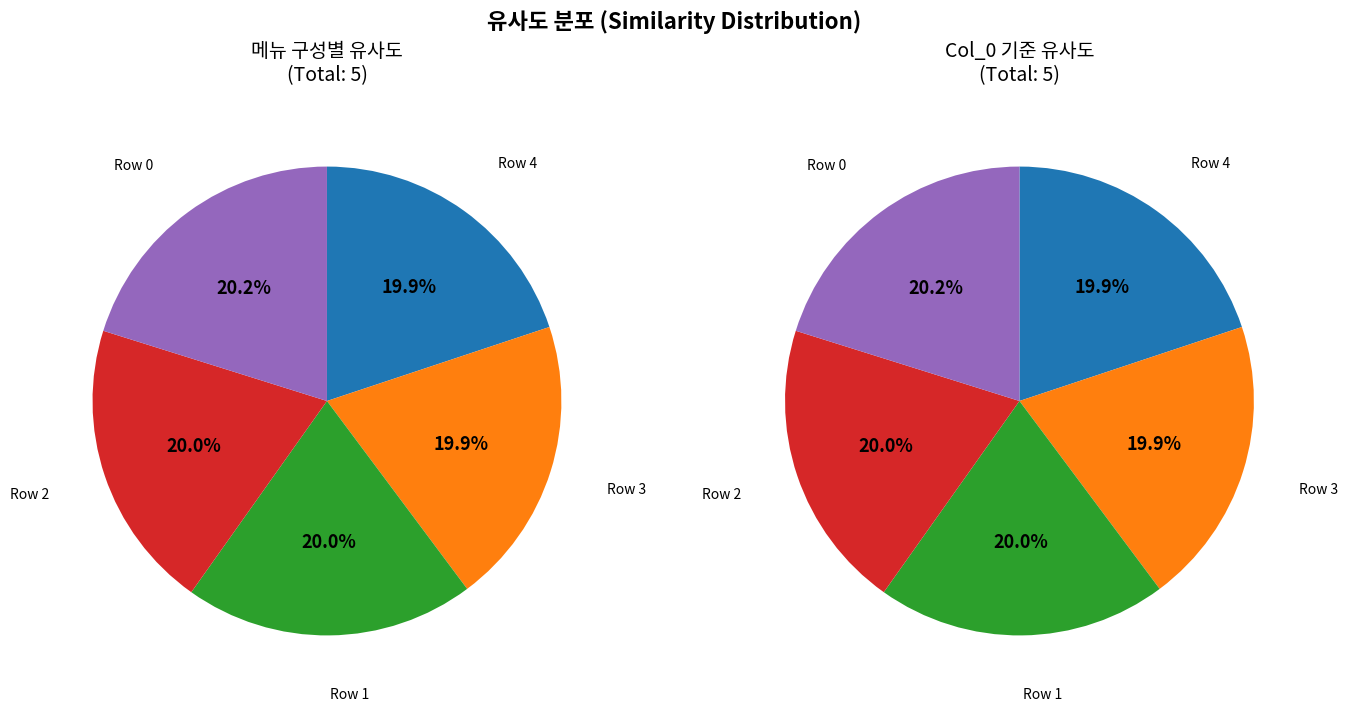

What percentage is NOT represented by 2?

80.0%